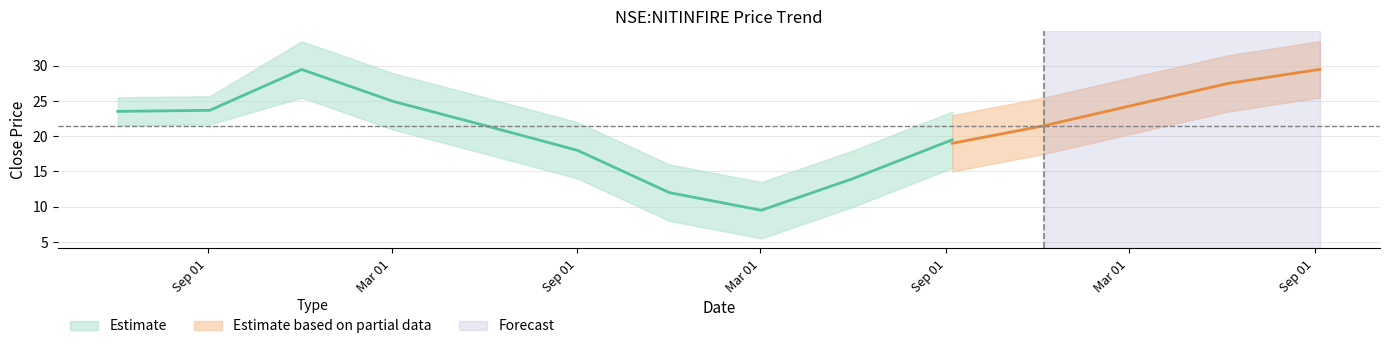

At which label does open_upper reach its minimum?

2009-03-02